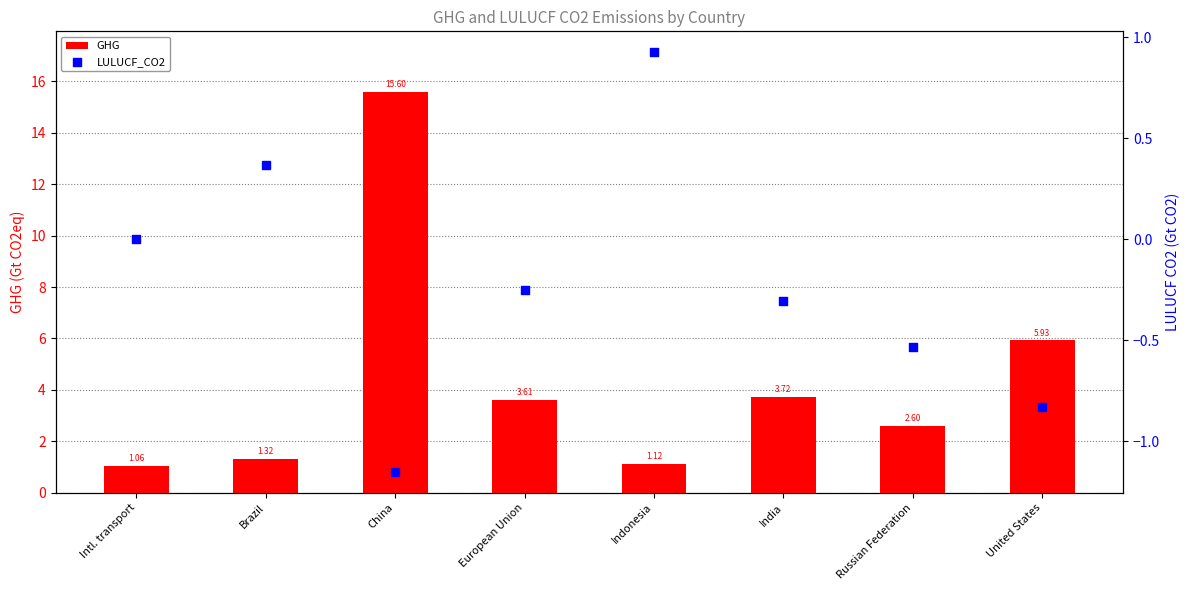

What is the total value across all series at Russian Federation?

2.1